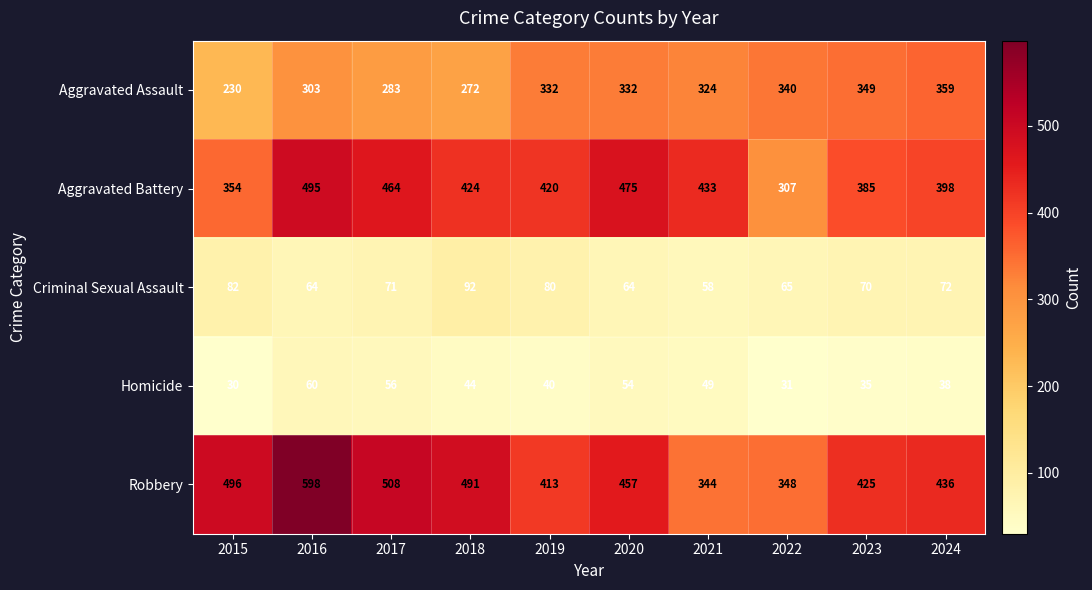

What is the approximate value of Homicide at 2017, to the nearest 5?

55